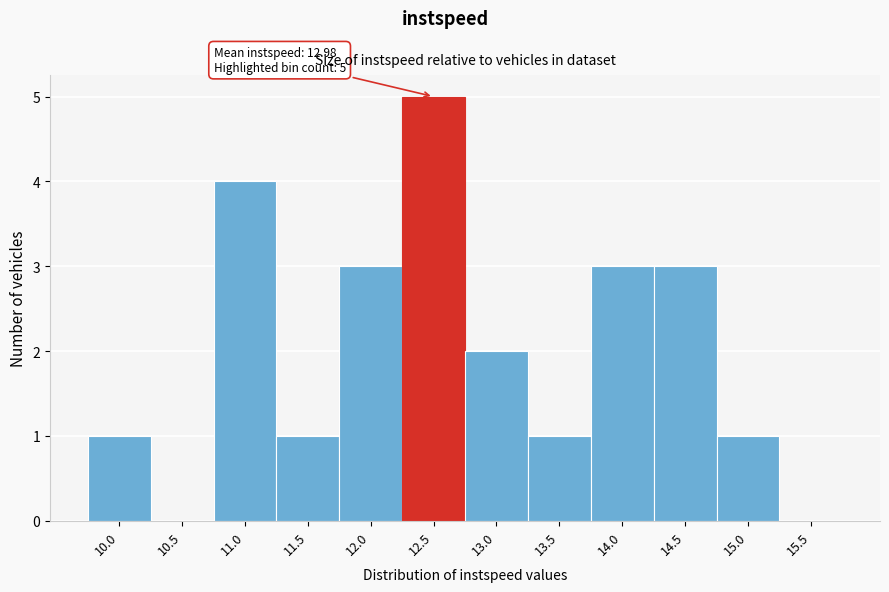

Reading left to right, list all the values displayed in this chart.

10.0=1	10.5=0	11.0=4	11.5=1	12.0=3	12.5=5	13.0=2	13.5=1	14.0=3	14.5=3	15.0=1	15.5=0